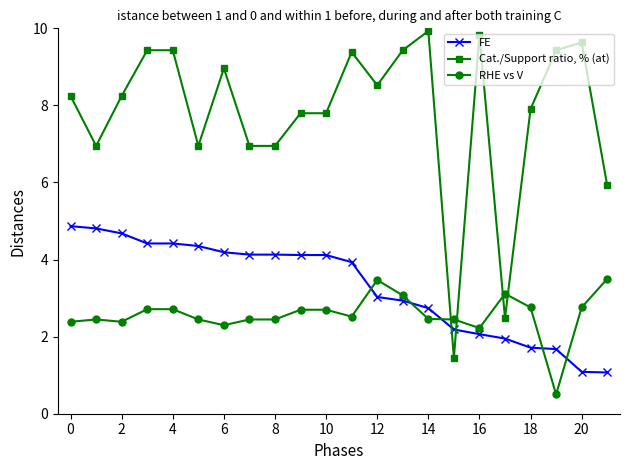

At how many categories does at least one series exceed 0?

22